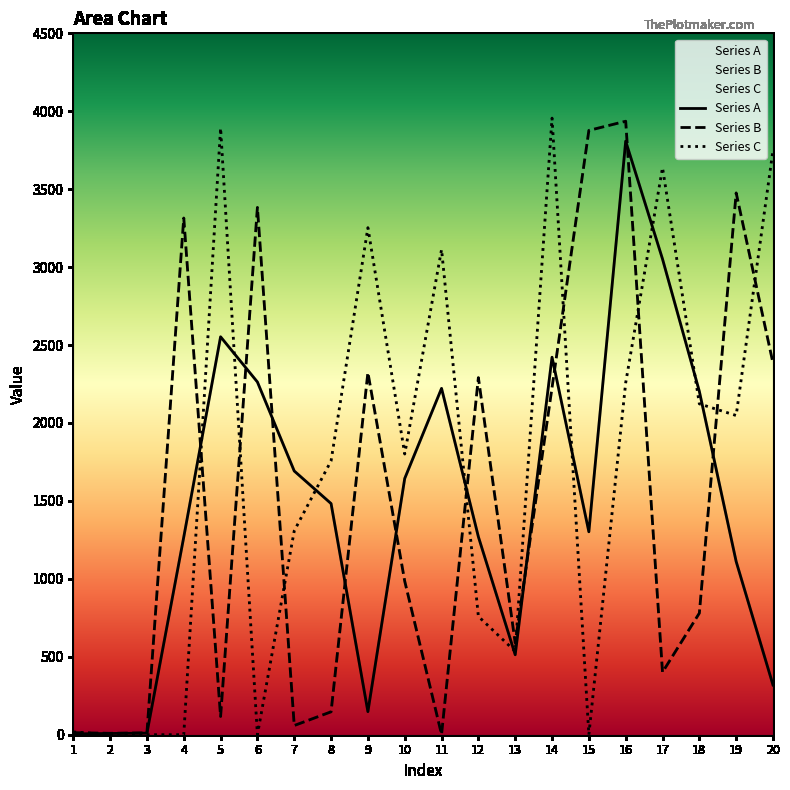

Which series has the widest spread of values?

Series C